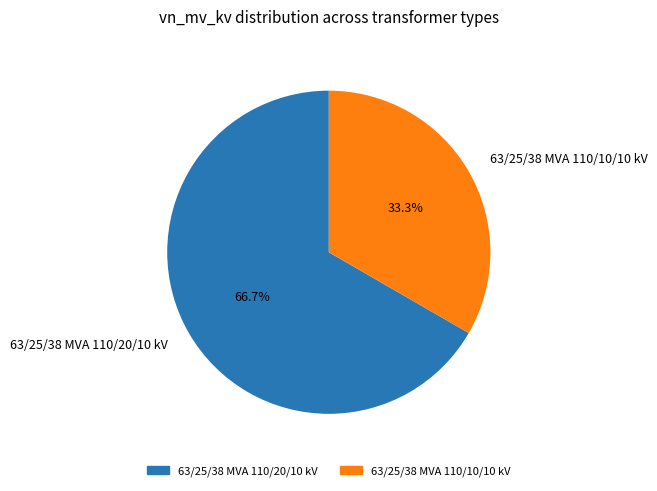

Which category has the smallest portion of the pie?

63/25/38 MVA 110/10/10 kV